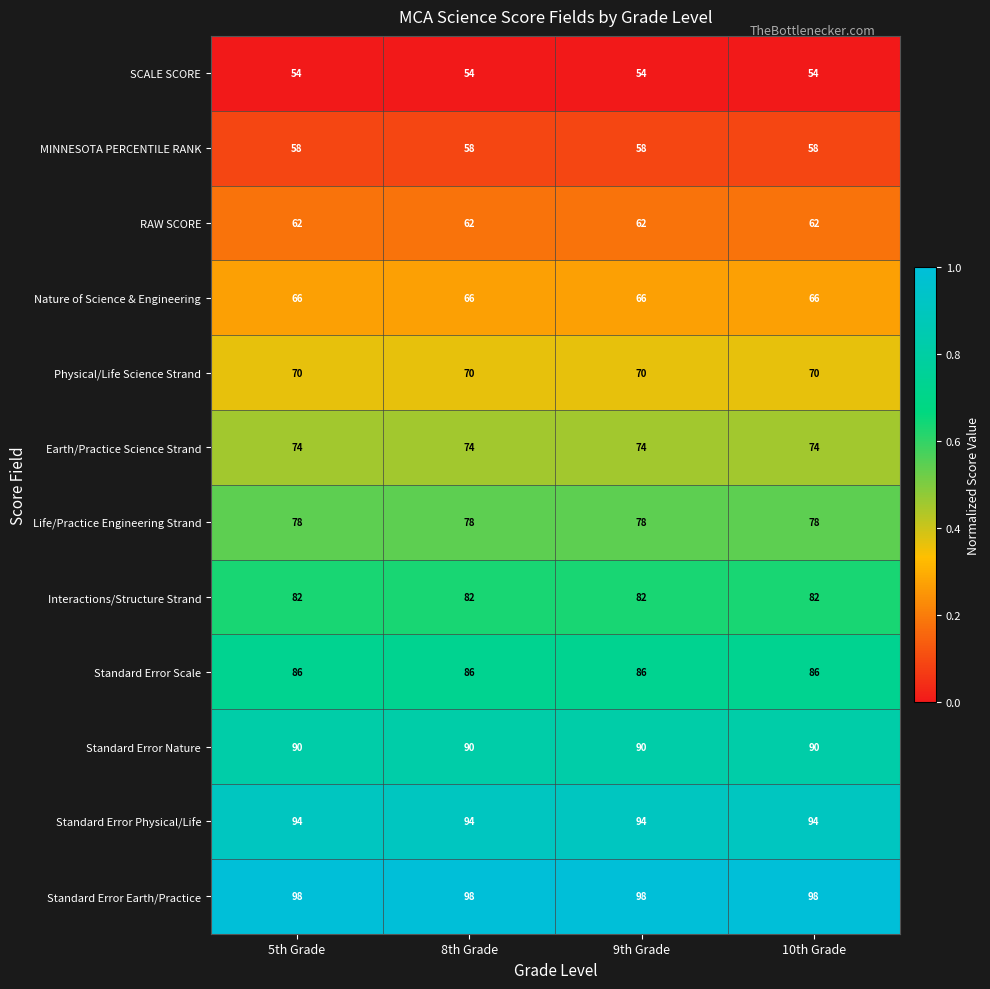

Rank the series by their maximum value, from highest to lowest.

Standard Error Earth/Practice, Standard Error Physical/Life, Standard Error Nature, Standard Error Scale, Interactions/Structure Strand, Life/Practice Engineering Strand, Earth/Practice Science Strand, Physical/Life Science Strand, Nature of Science & Engineering, RAW SCORE, MINNESOTA PERCENTILE RANK, SCALE SCORE